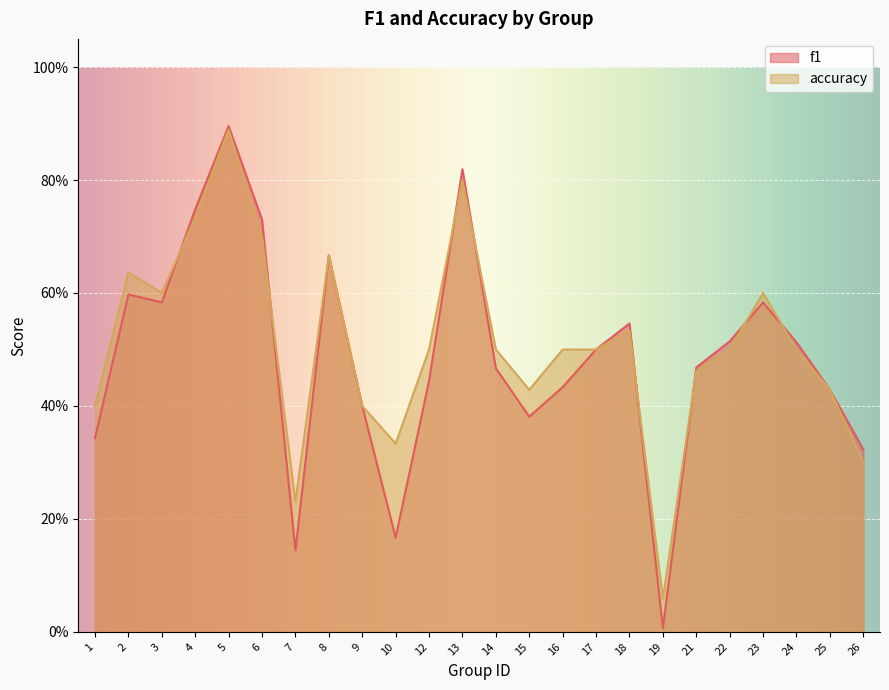

At which category does f1 reach its first local peak?

2